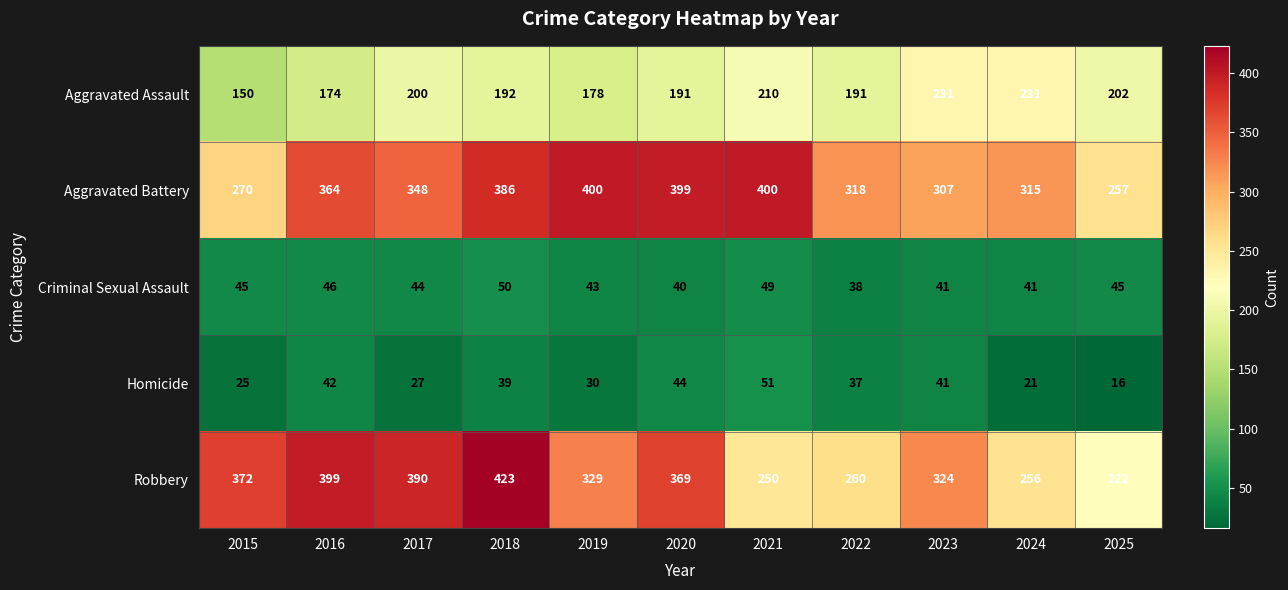

List the series in order of their peak value, lowest first.

Criminal Sexual Assault, Homicide, Aggravated Assault, Aggravated Battery, Robbery